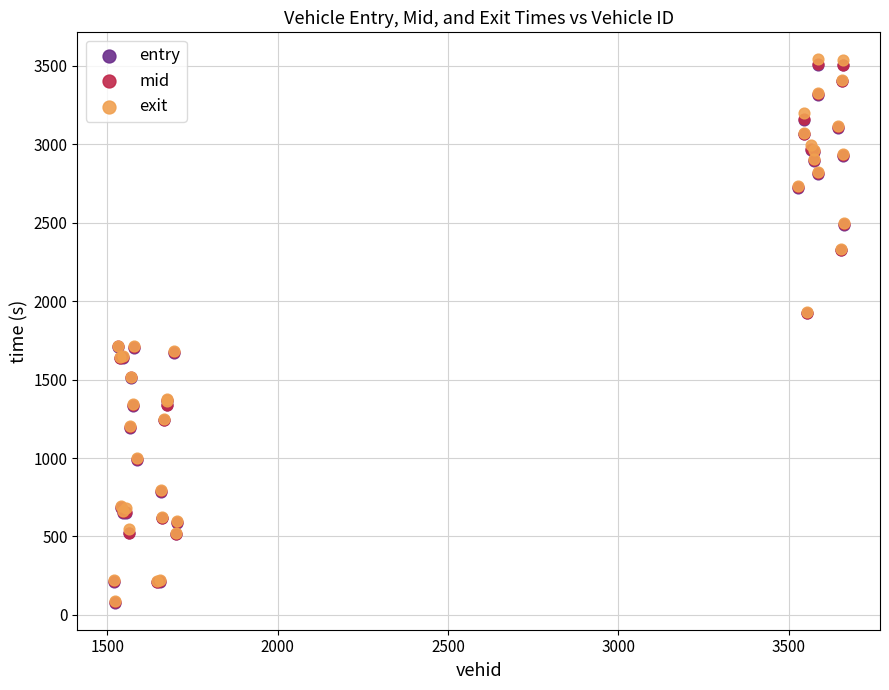

Which series has the largest Y range (max minus min)?

exit